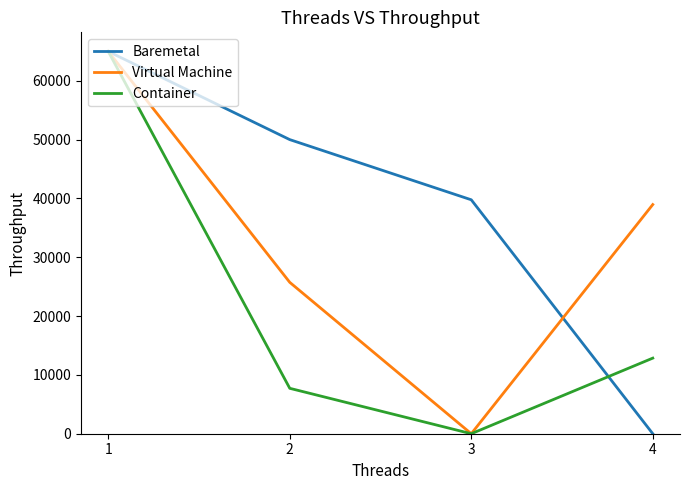

What is the difference between the highest and lowest values at 3?

39776.7